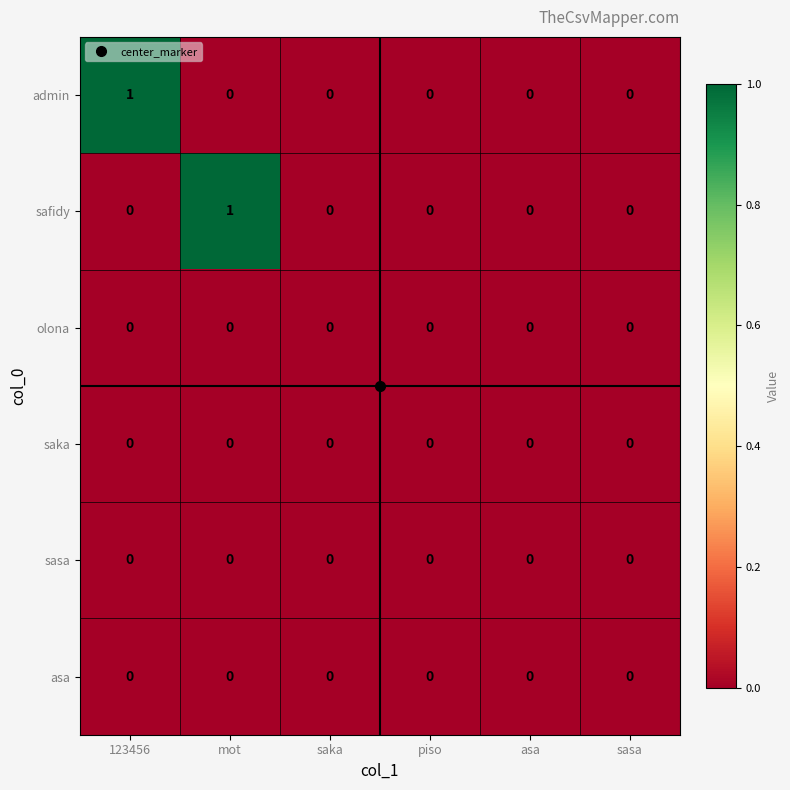

How many admin values are between 0 and 1?

6